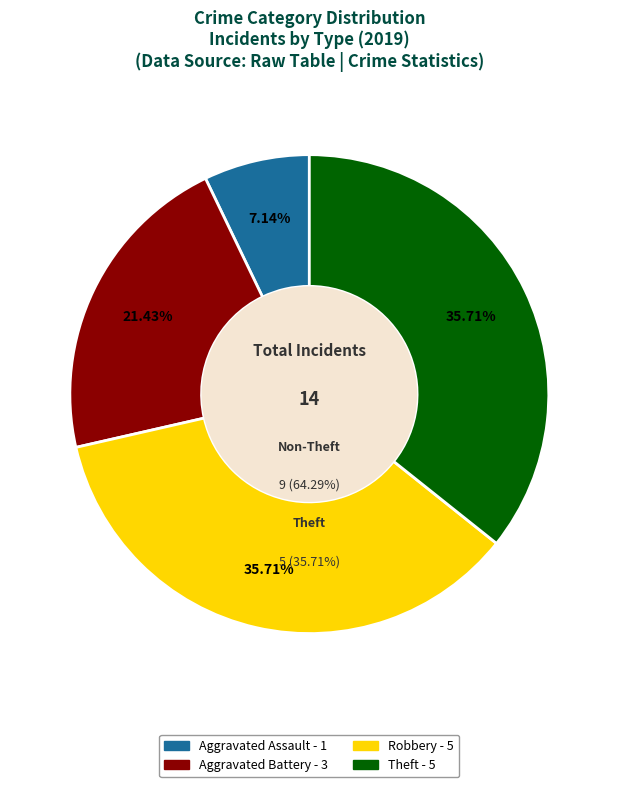

Is Theft the majority of the pie?

No